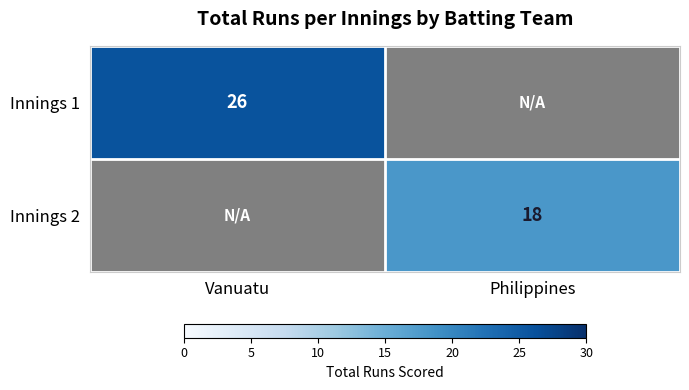

Count the number of data series in this chart.

2